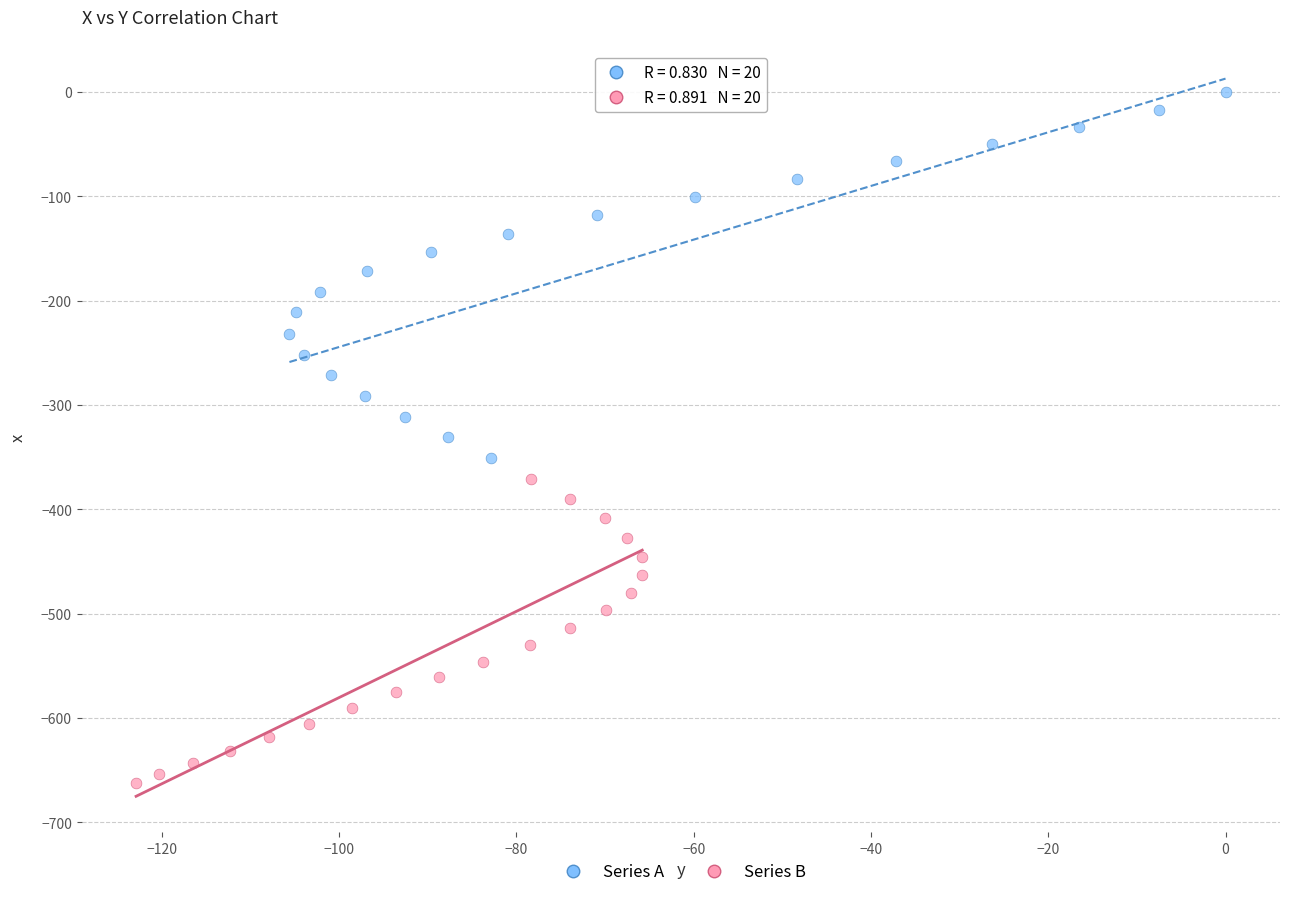

Which series contains the highest Y value?

Series A